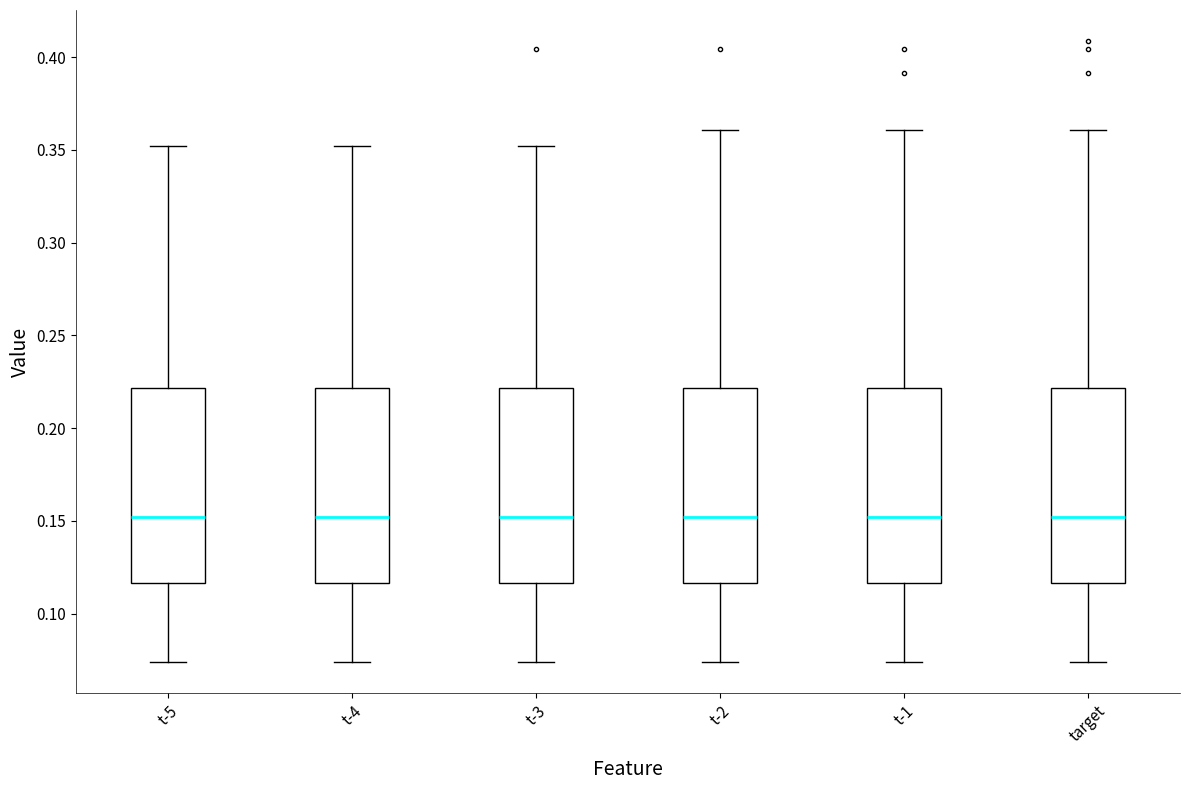

Where does the median line of the box for t-5 sit on the y-axis? The values are not printed on the chart, so give them approximately, as read against the axis.

0.150